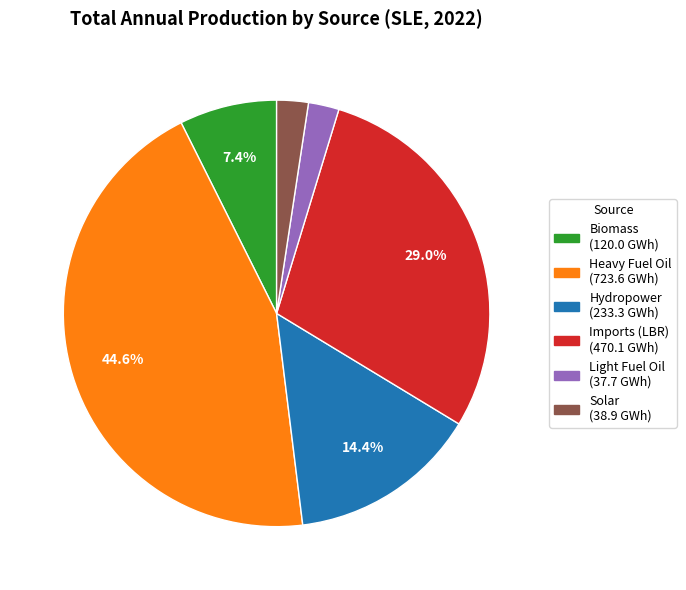

To the nearest percent, what is the average slice percentage?

17%